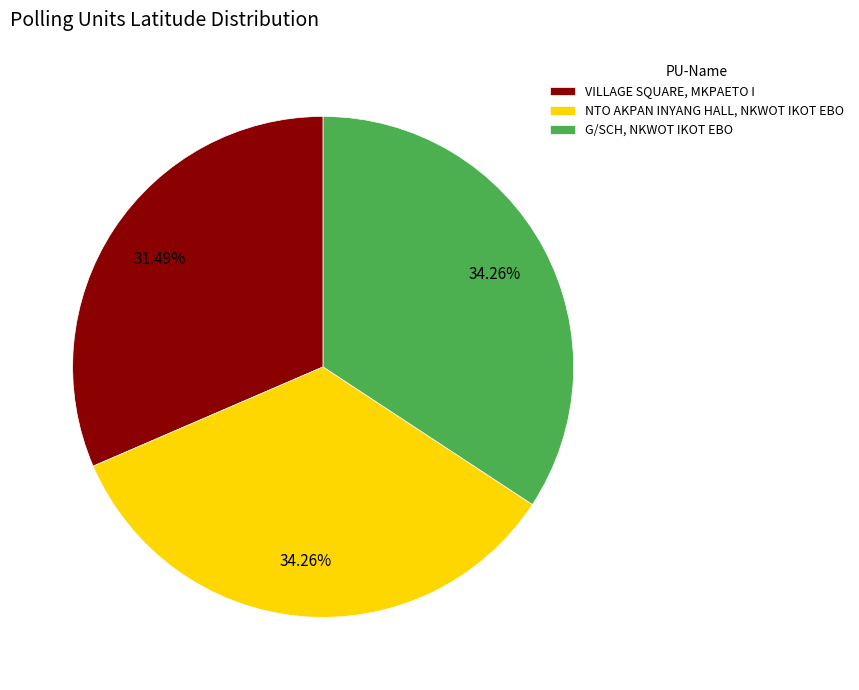

Which category has the smallest portion of the pie?

VILLAGE SQUARE, MKPAETO I